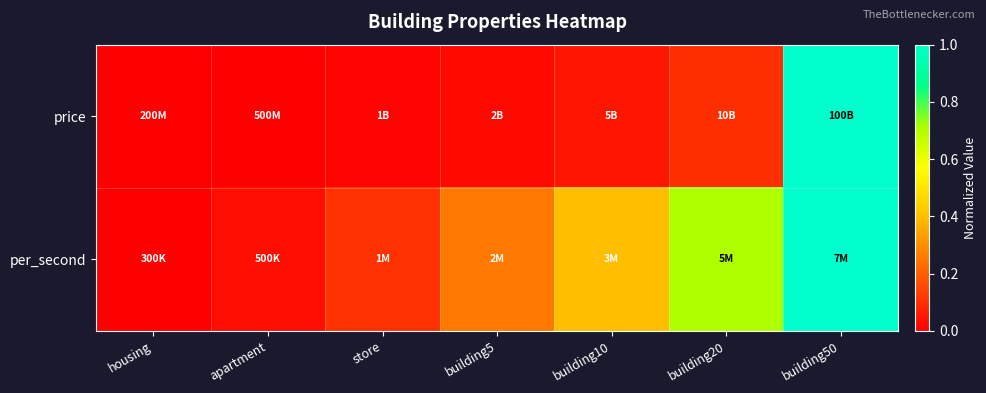

How many series are shown in this chart?

2